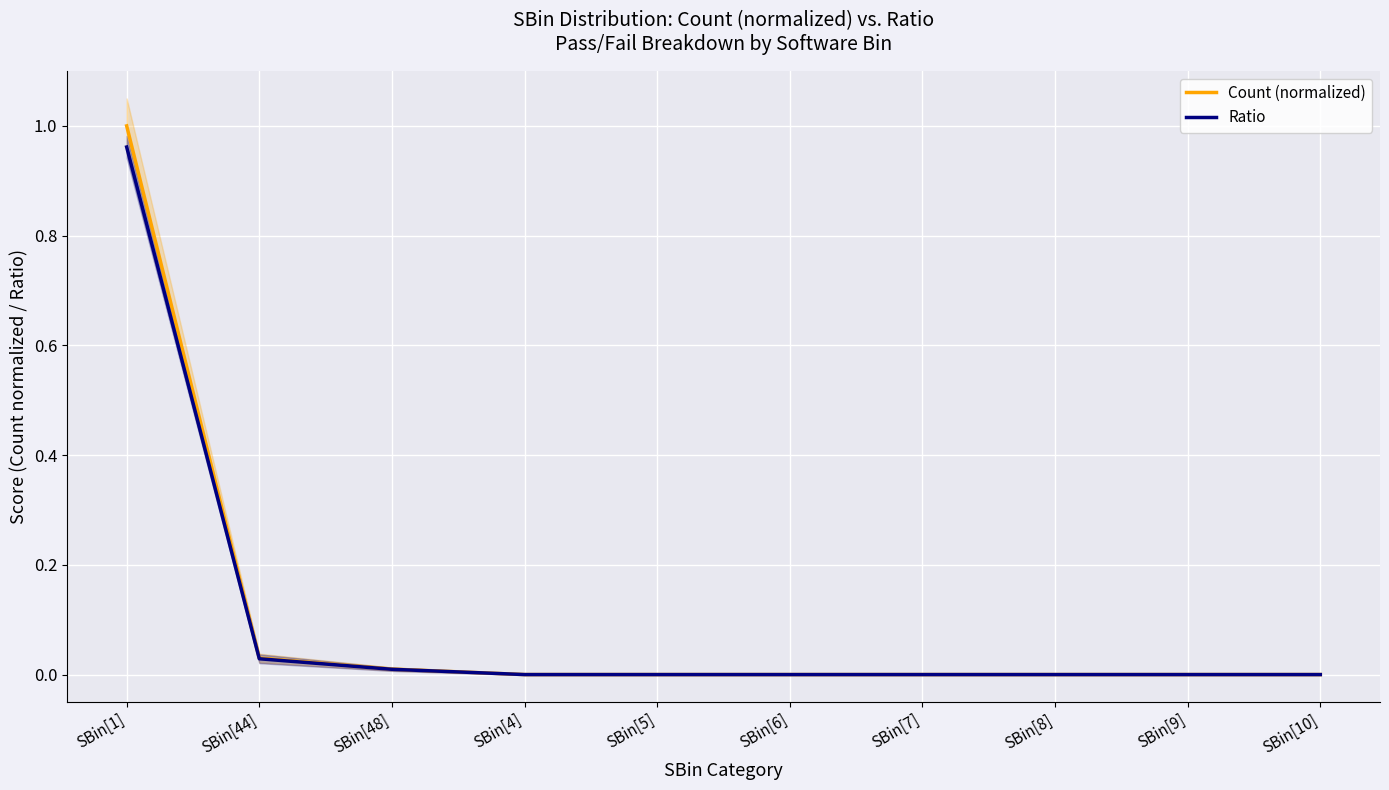

Which series changed the most between SBin[5] and SBin[7]?

Count (normalized)